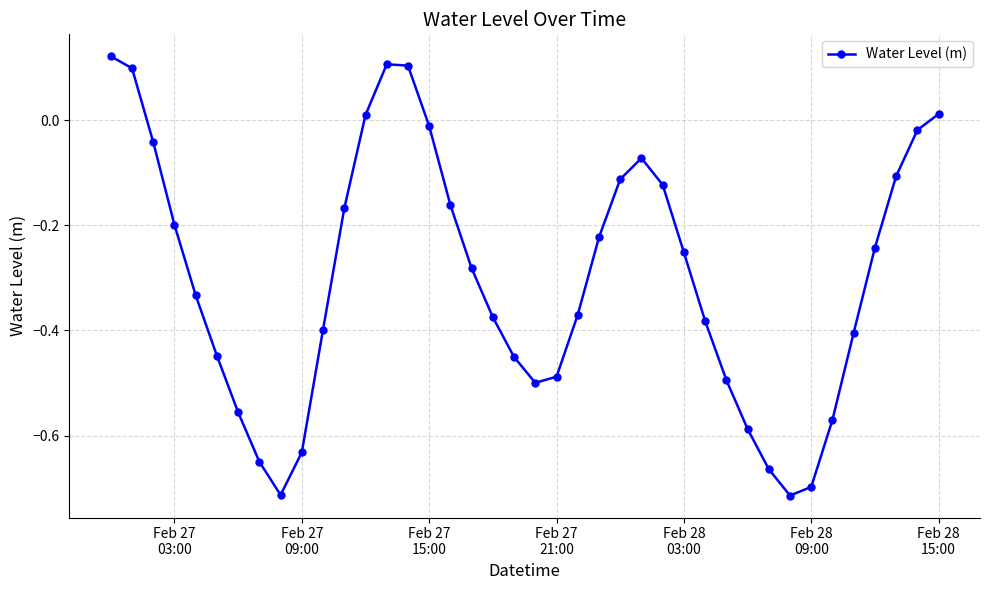

What is the difference between the second highest and minimum values?

0.8